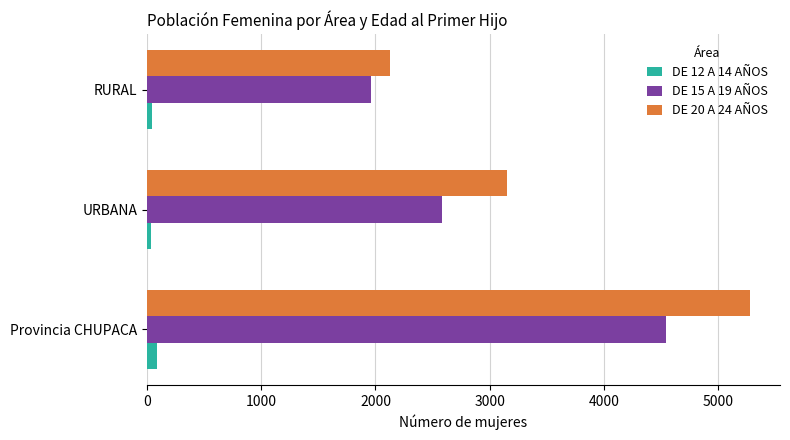

Which series has the largest total across all categories?

DE 20 A 24 AÑOS